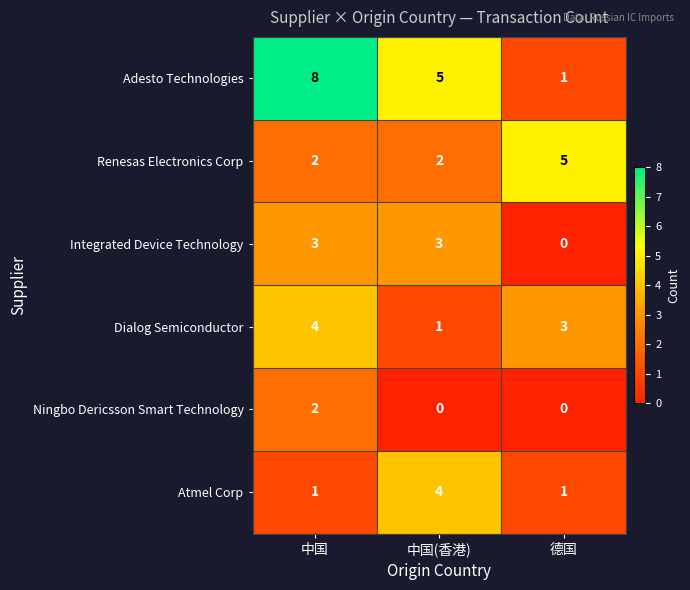

What is the difference between the maximum and minimum values in the Integrated Device Technology series?

3